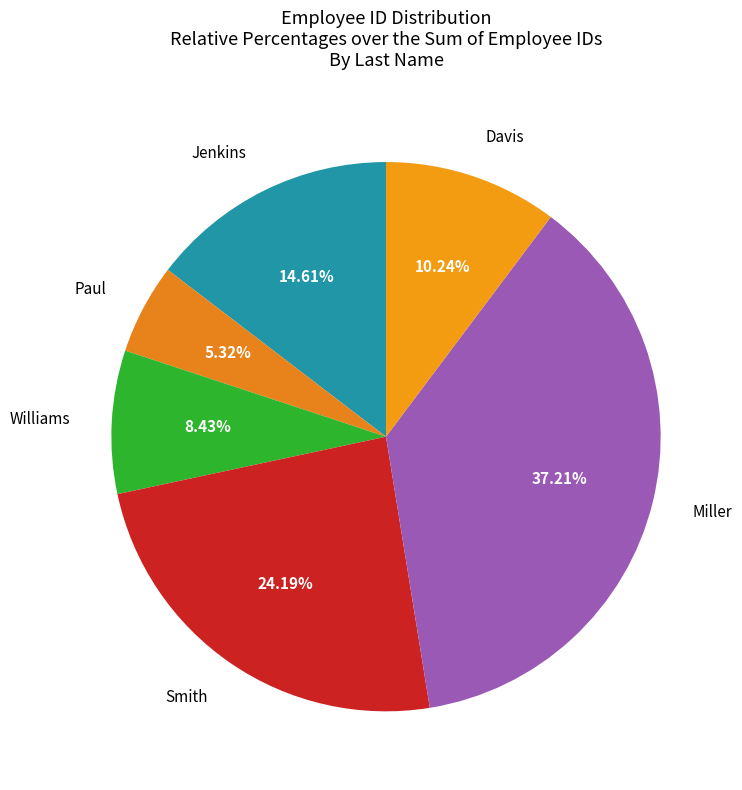

Does any single category account for the majority?

No